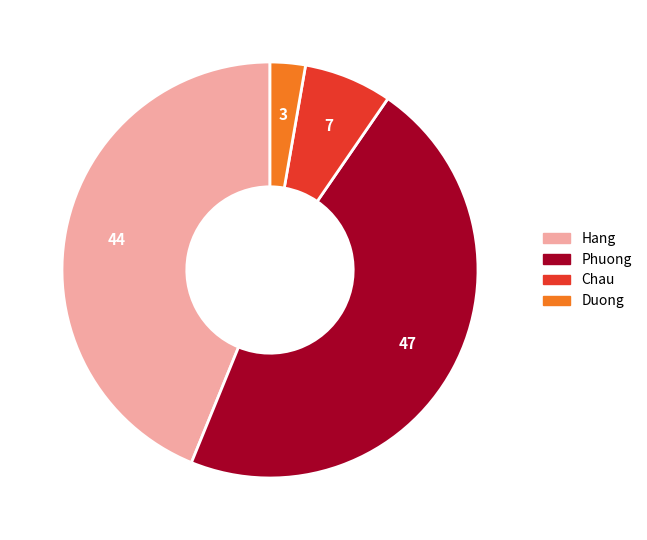

True or false: Phuong accounts for 47% of the total.

True